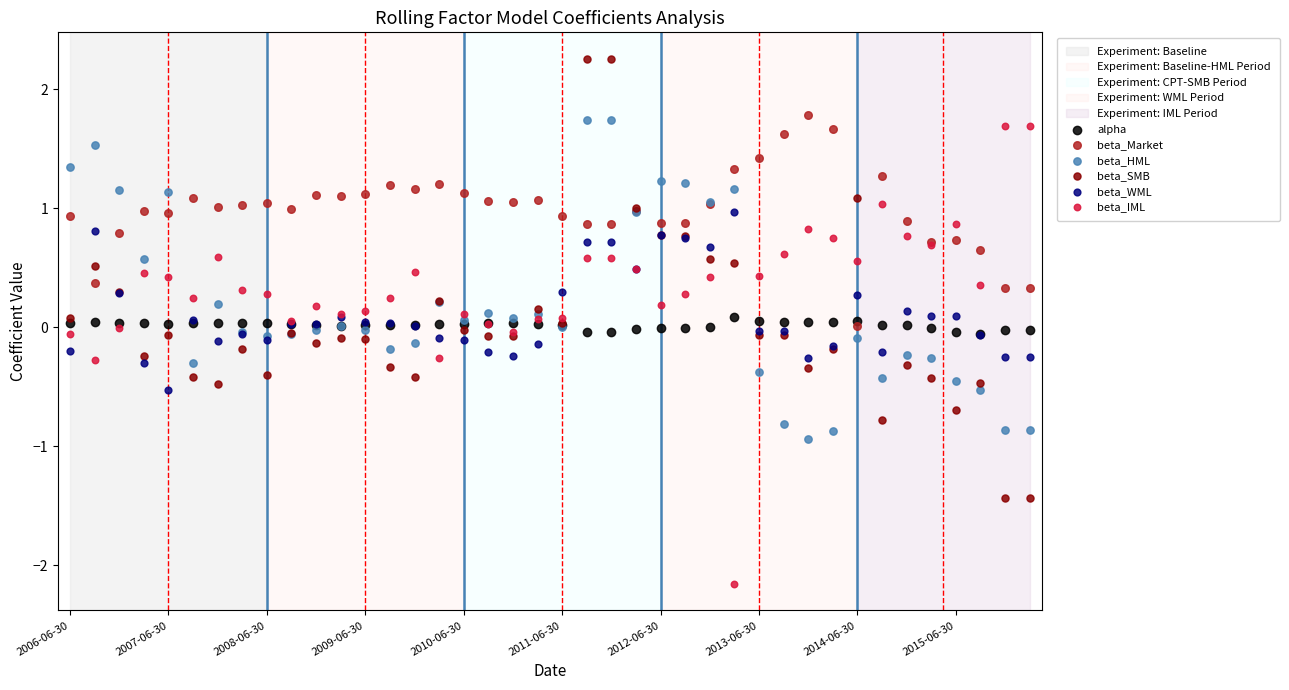

Which series contains the highest Y value?

beta_SMB